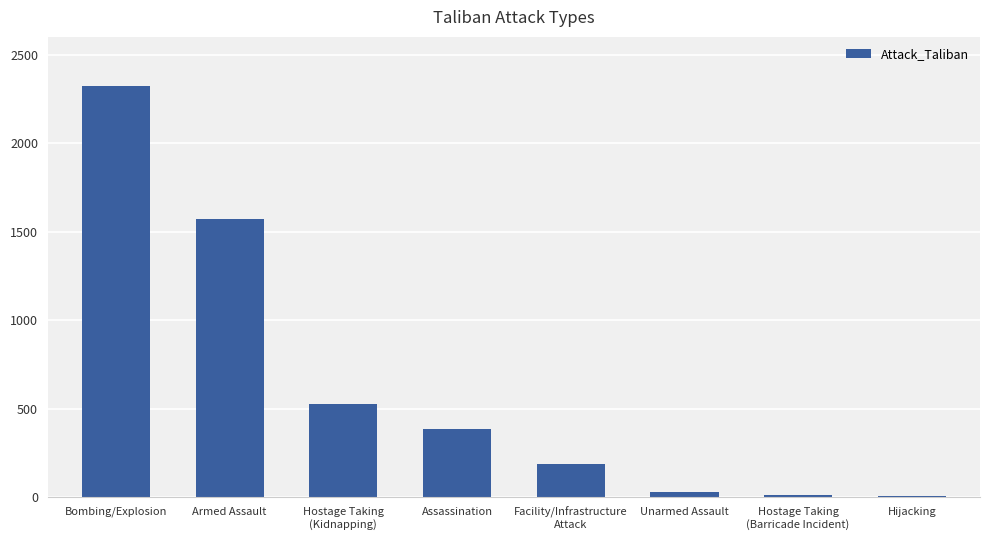

At which label is the value closest to 1165?

Armed Assault